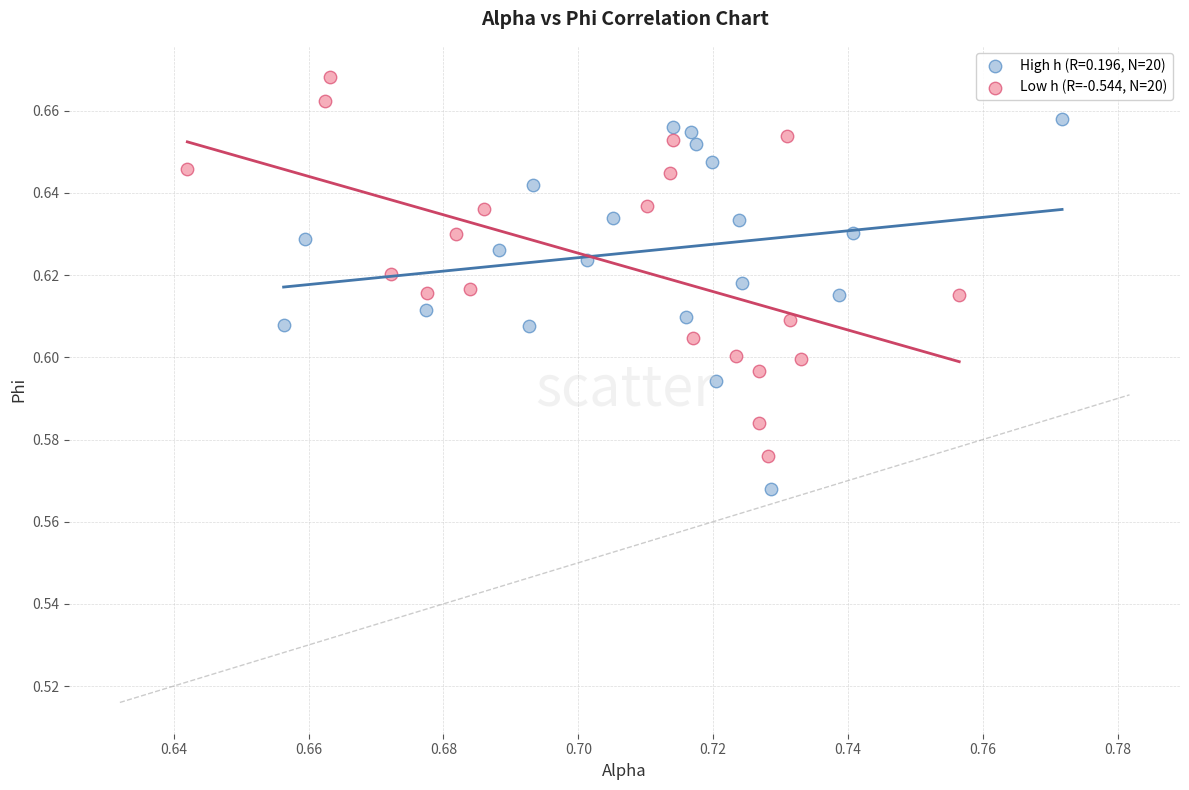

Which series reaches the maximum Y coordinate?

Low h (R=-0.544, N=20)